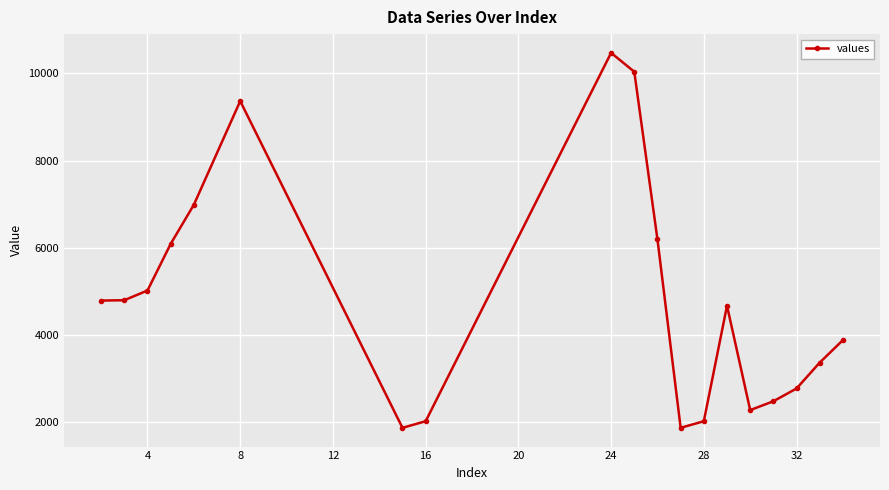

What is the value of the 12th point from the left?

1871.8